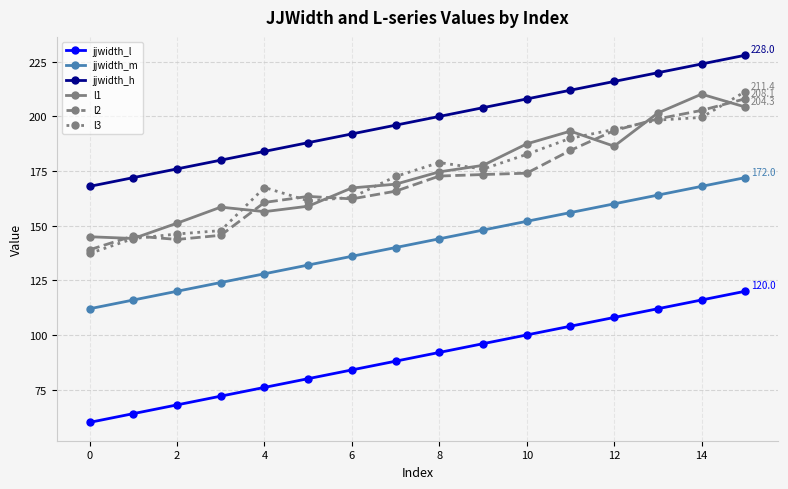

How many interior local peaks does the l1 series have?

3